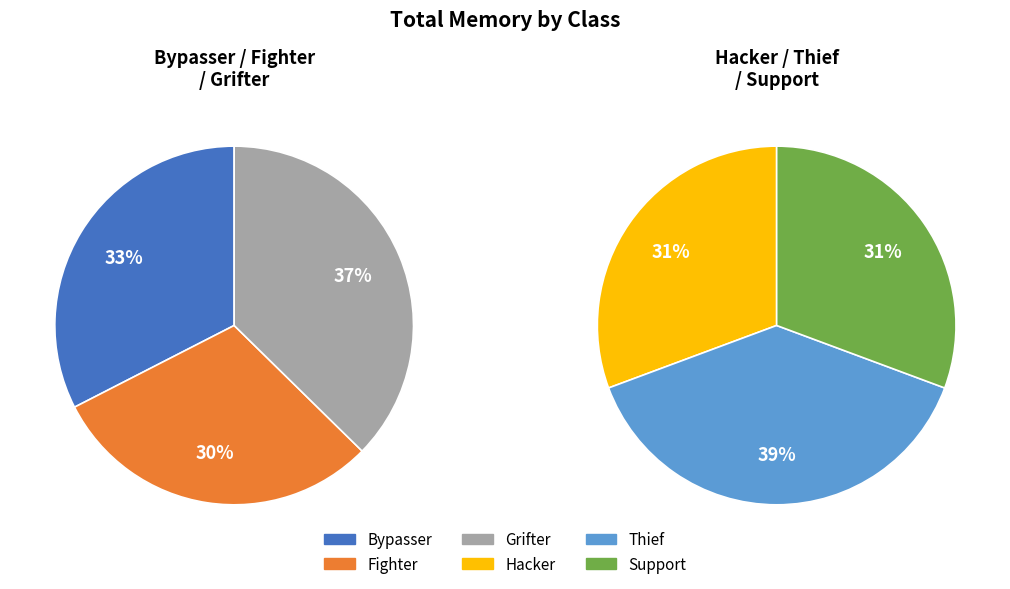

How many segments does this pie chart have?

3